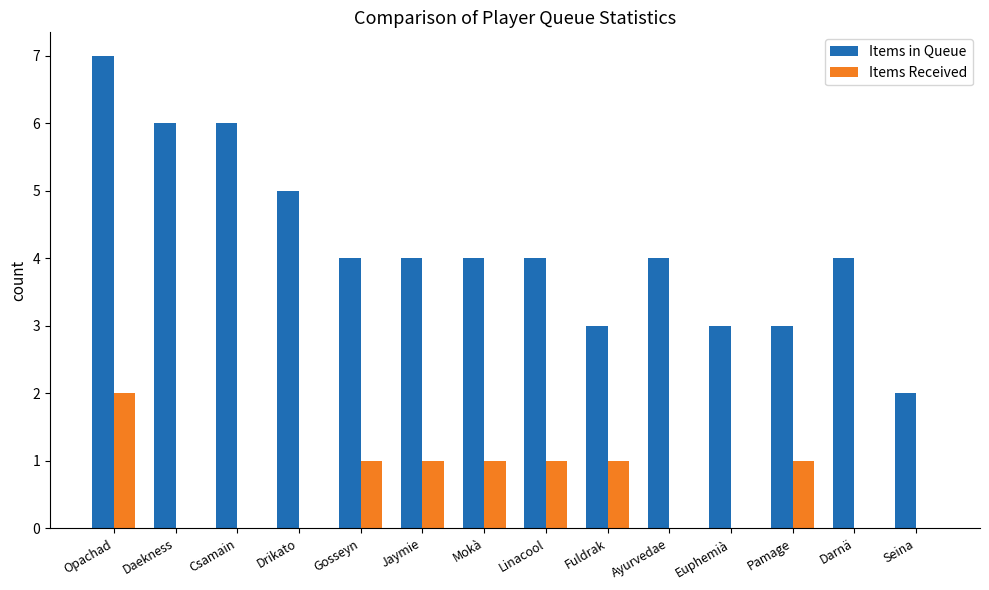

True or false: Items in Queue has a value of 4 at Darnä.

True